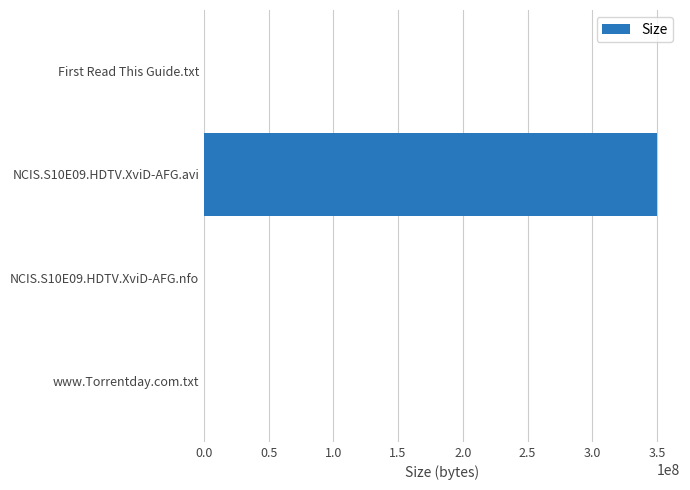

How many data points does each series have?

4